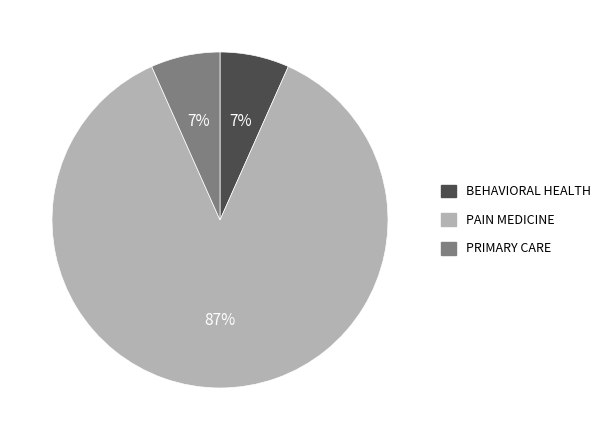

Which category accounts for the majority?

PAIN MEDICINE